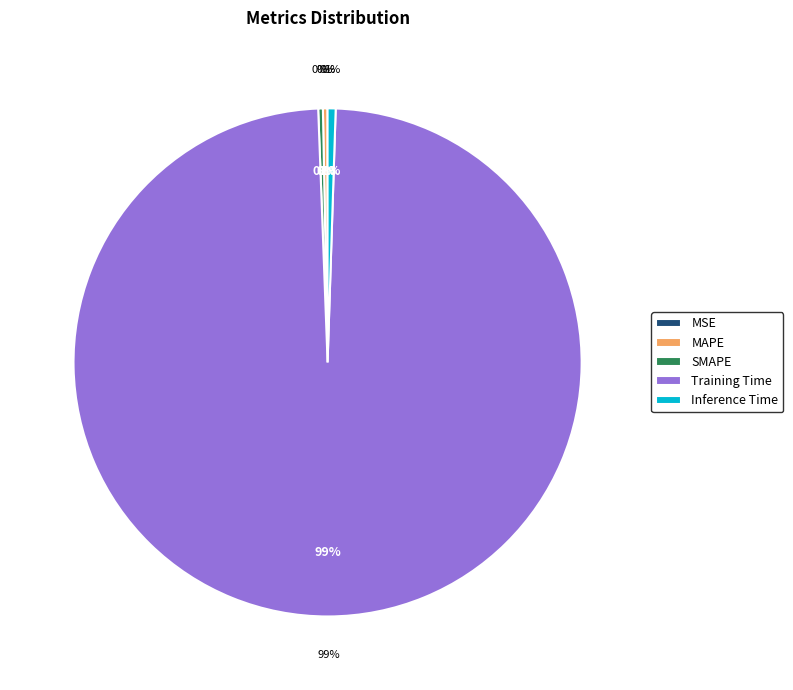

Count the number of slices in the pie.

5